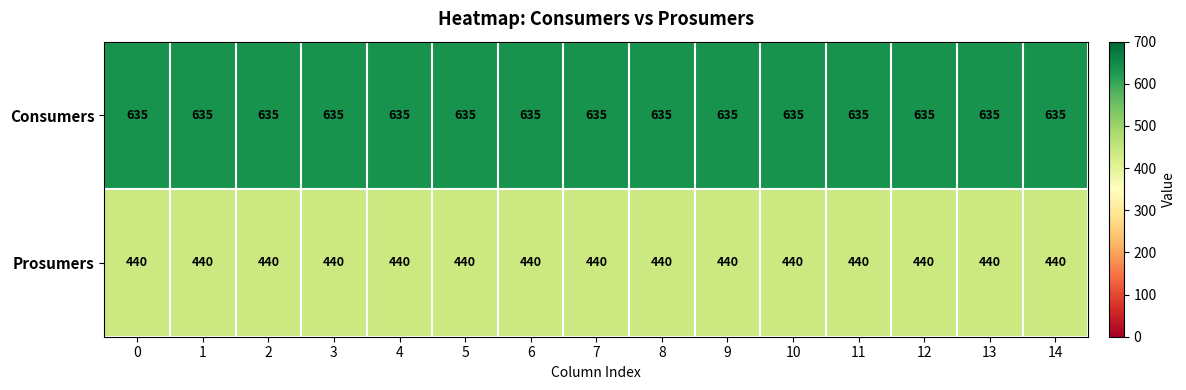

What is the spread (max minus min) of values at 7?

195